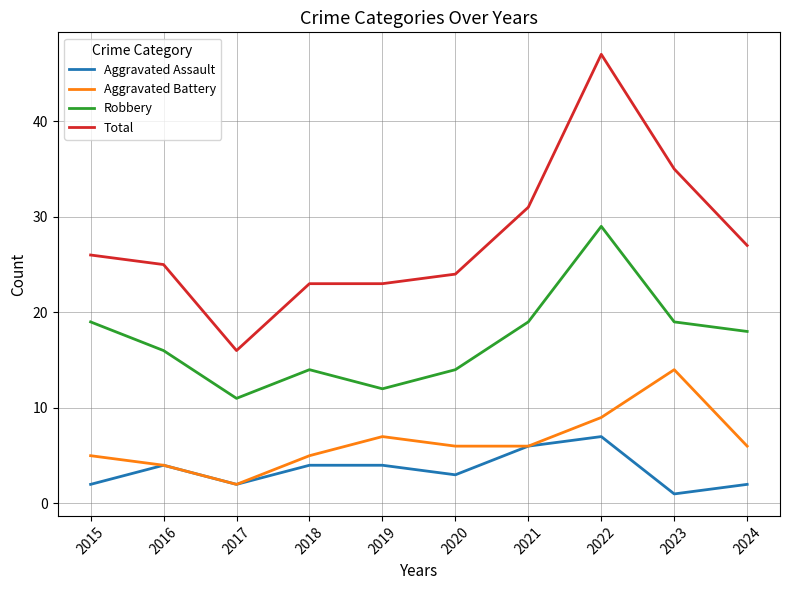

What are all the series names shown in the legend?

Aggravated Assault, Aggravated Battery, Robbery, Total